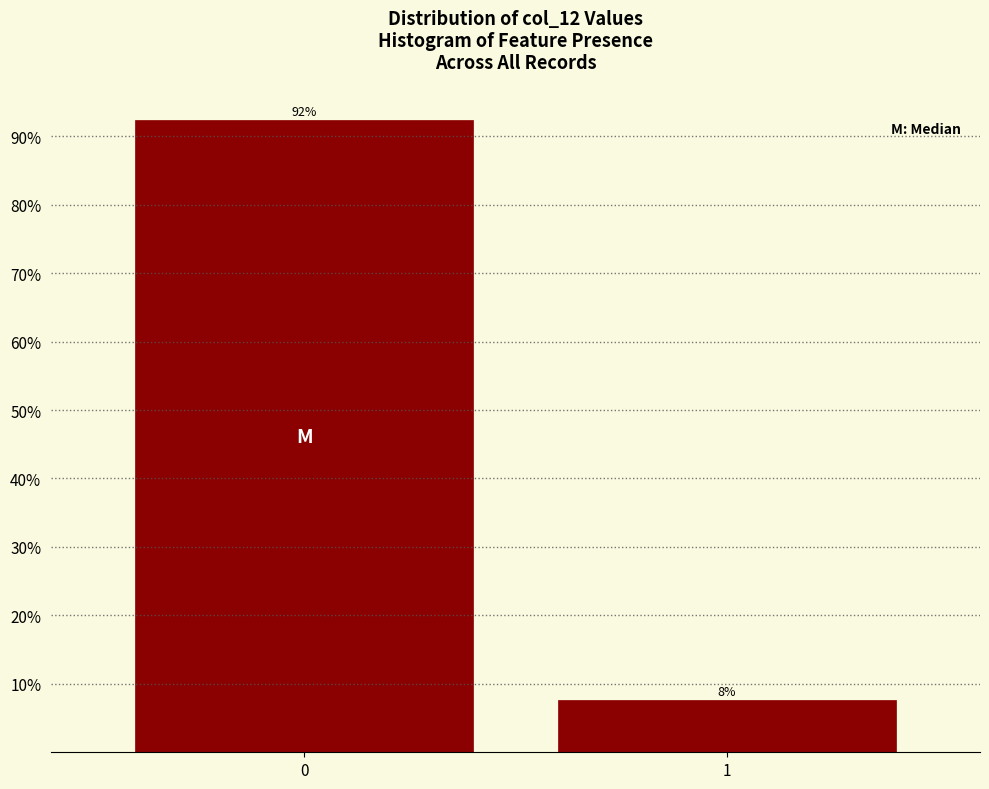

What is the value of the 1st bar from the left?

92.3